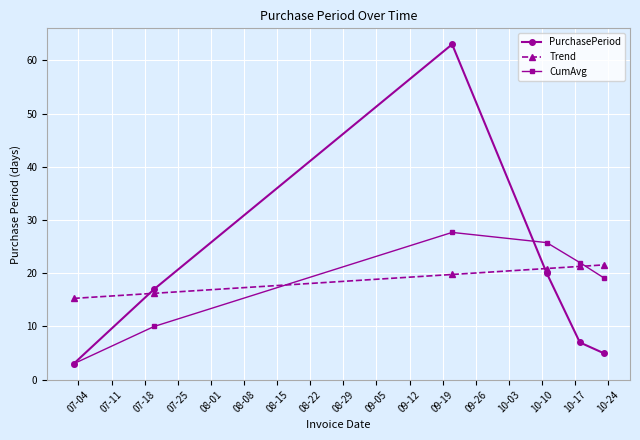

Which series has the largest range (max minus min)?

PurchasePeriod